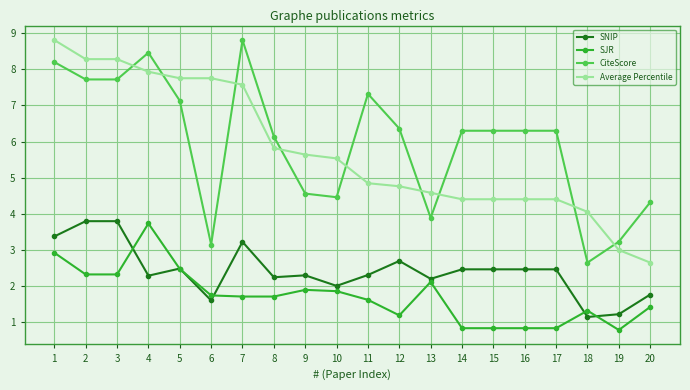

At which category does SJR reach its first local peak?

4